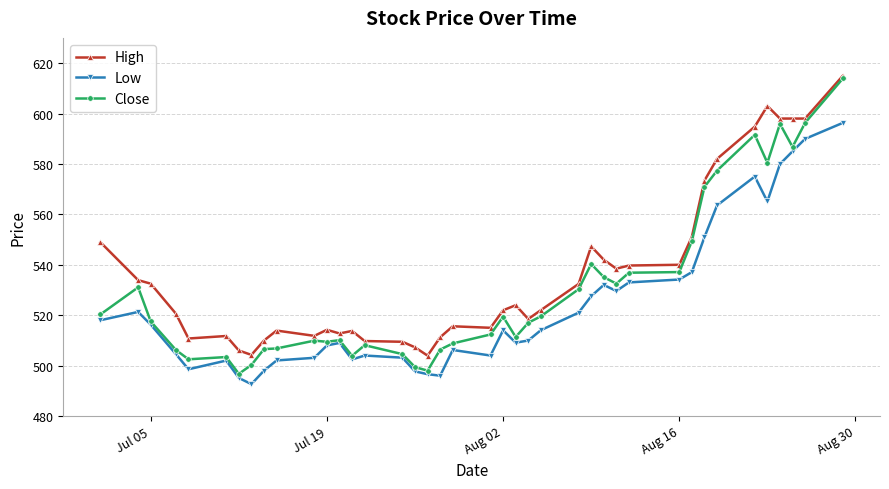

What is the highest value of the Low series?

596.3